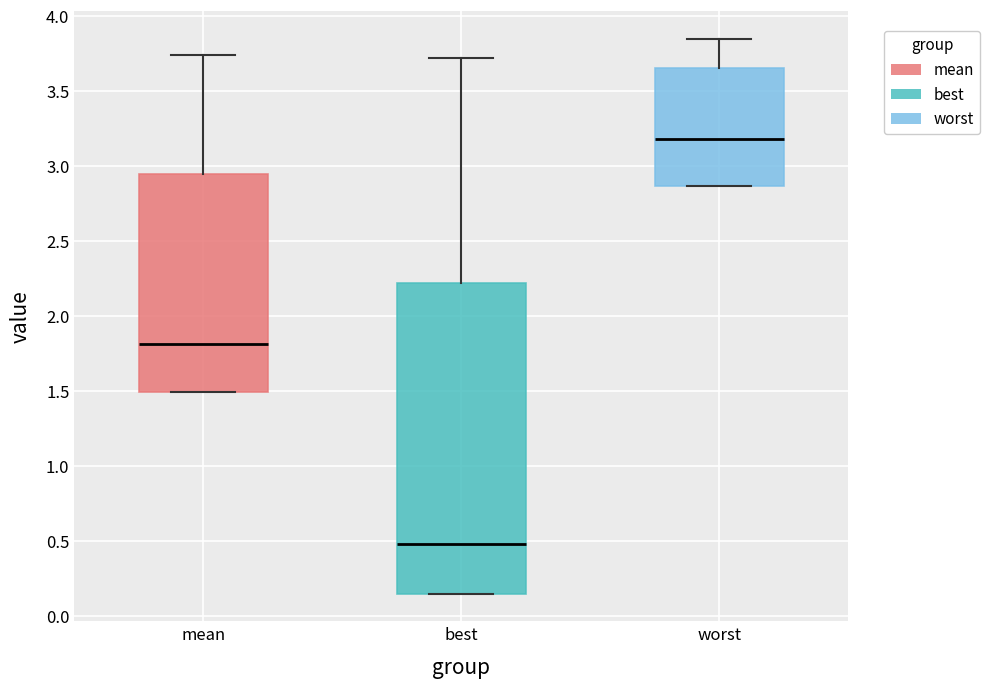

Which box has the lowest median line?

best